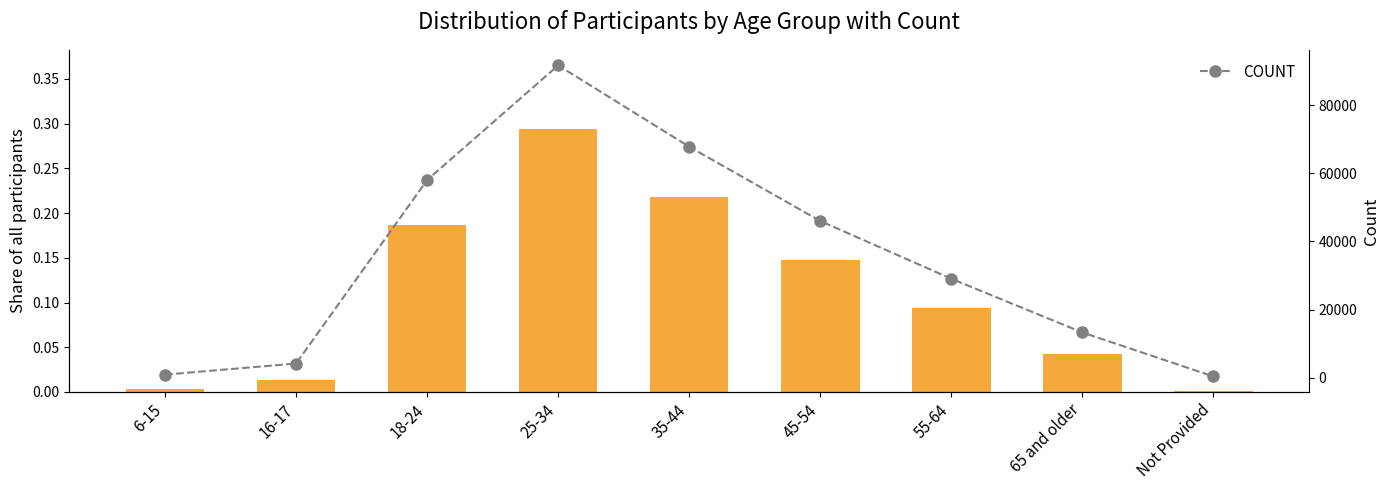

Are the bars horizontal?

No